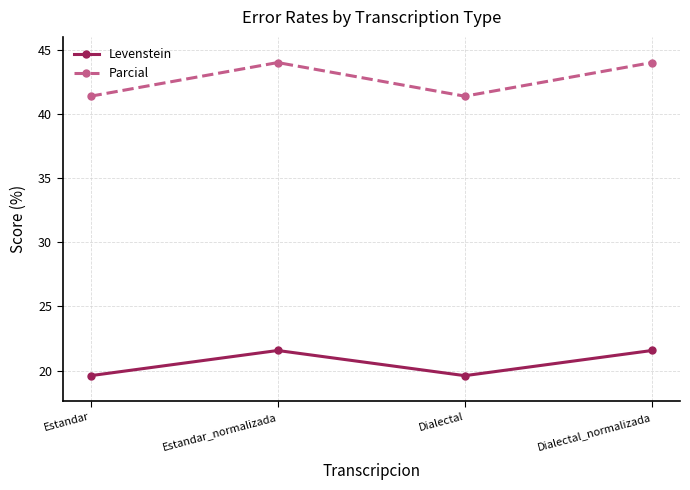

True or false: Parcial and Levenstein cross at least once.

False